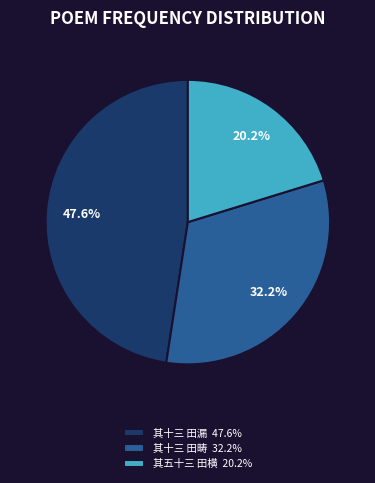

To the nearest percent, what is the average slice percentage?

33%